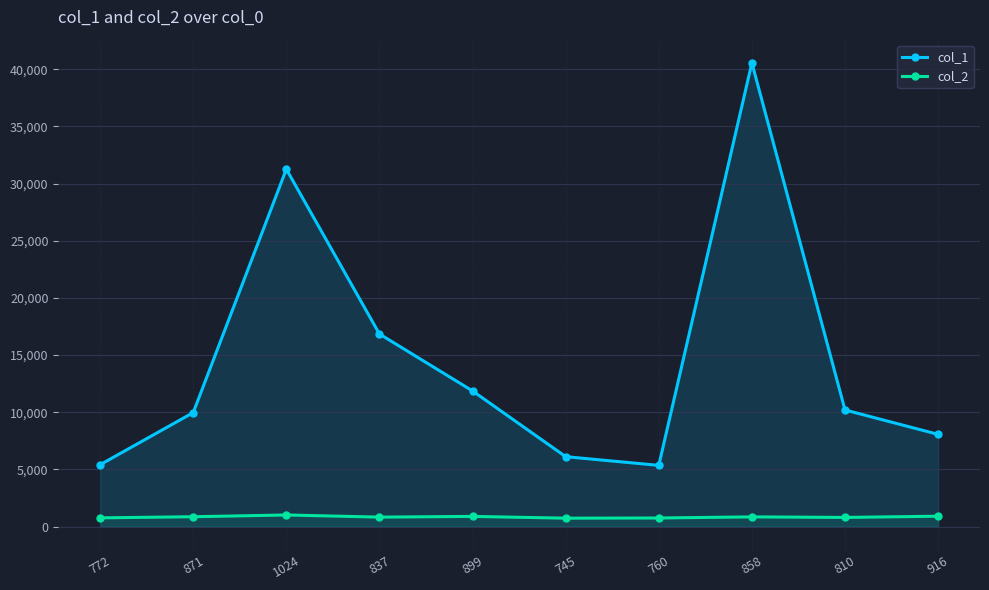

Which category has the highest value across all series?

858